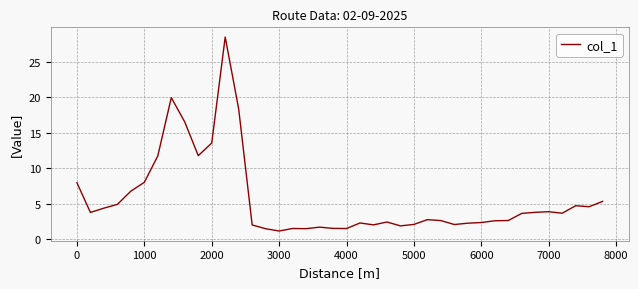

What is the difference between the maximum and minimum values?

27.4